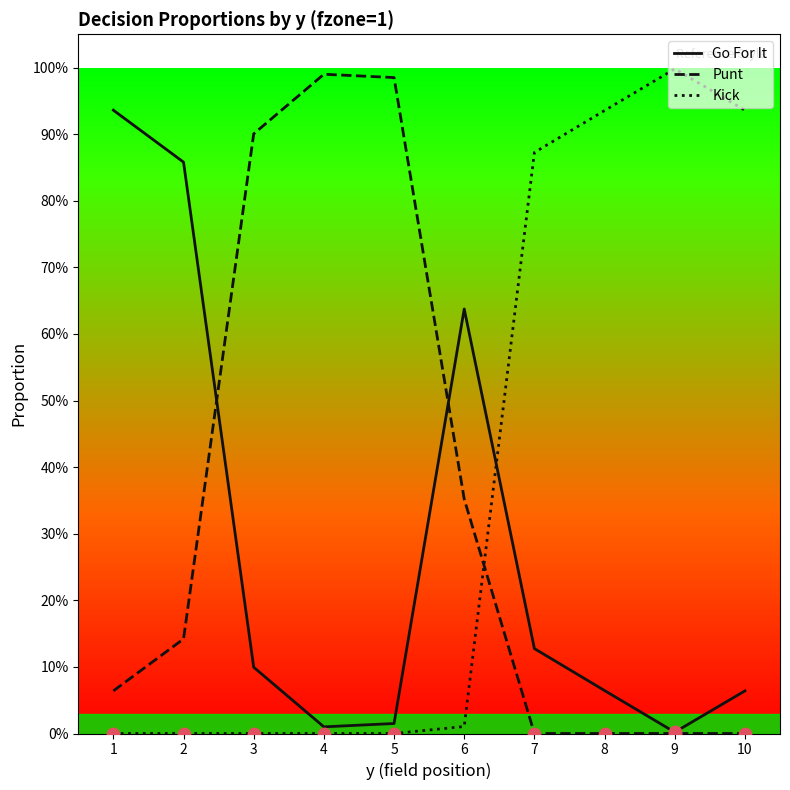

At how many categories does at least one series exceed 0?

10